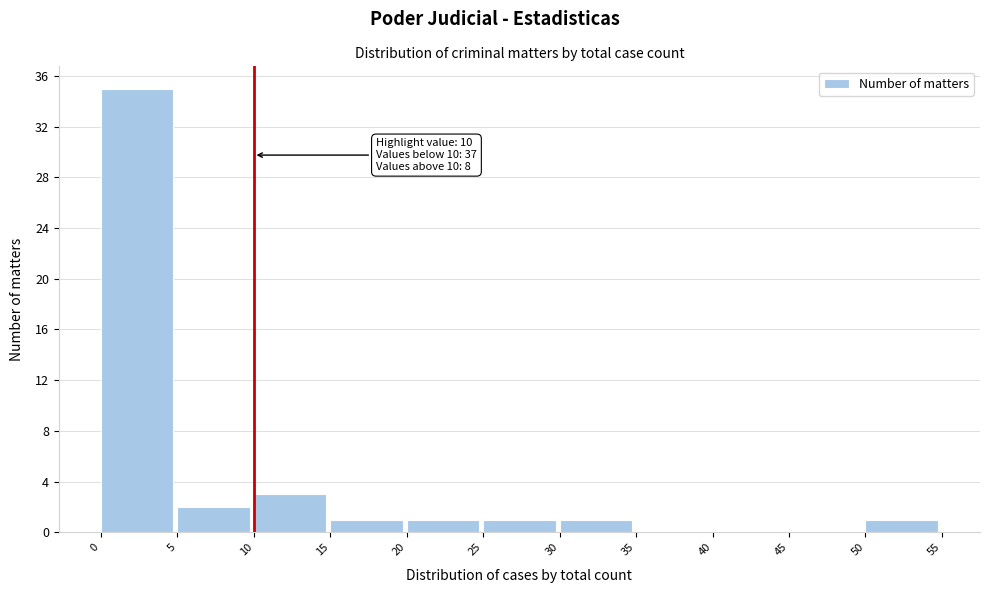

Over which range of the x-axis is the bar tallest?

0 to 5